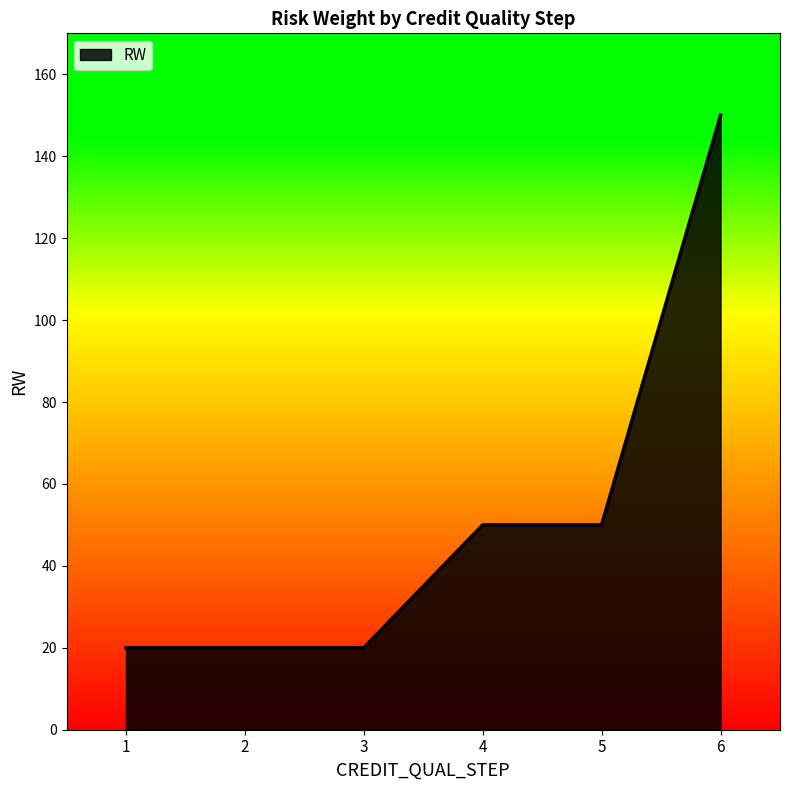

True or false: there are more than 2 points higher than both neighbors.

False